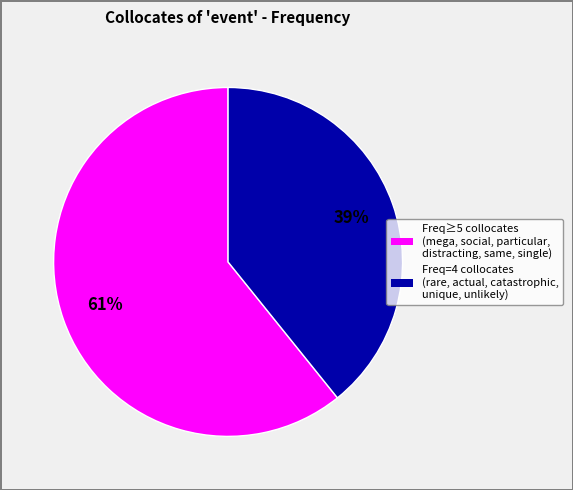

Is there a majority slice in this chart?

Yes